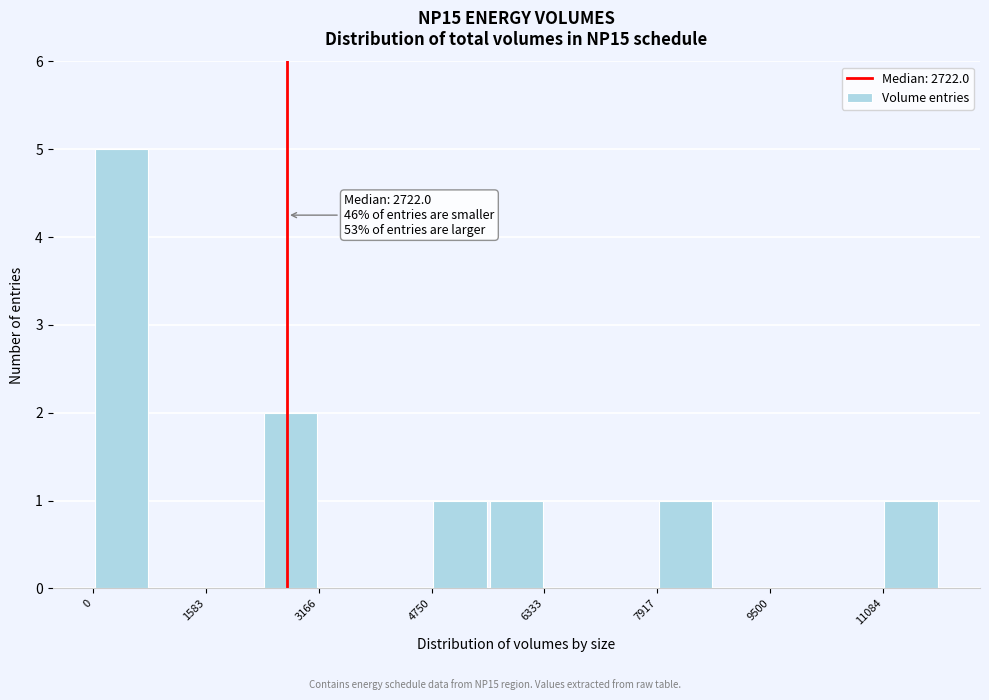

Read against the x-axis, roughly where is the centre of the tallest bar?

400